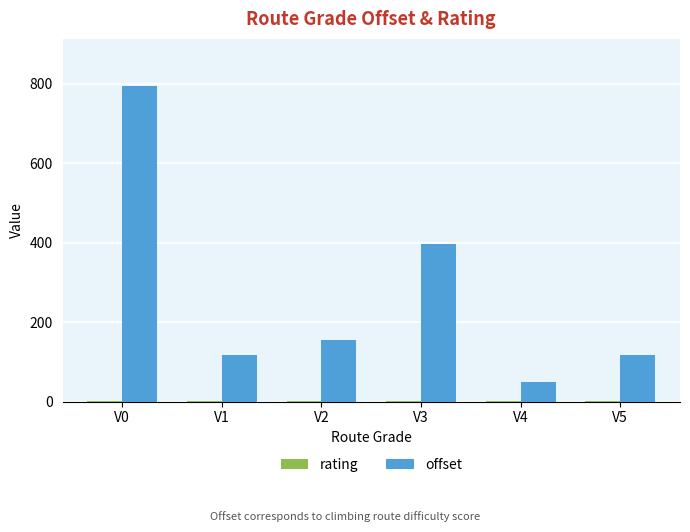

What is the sum of all offset values?

1633.1